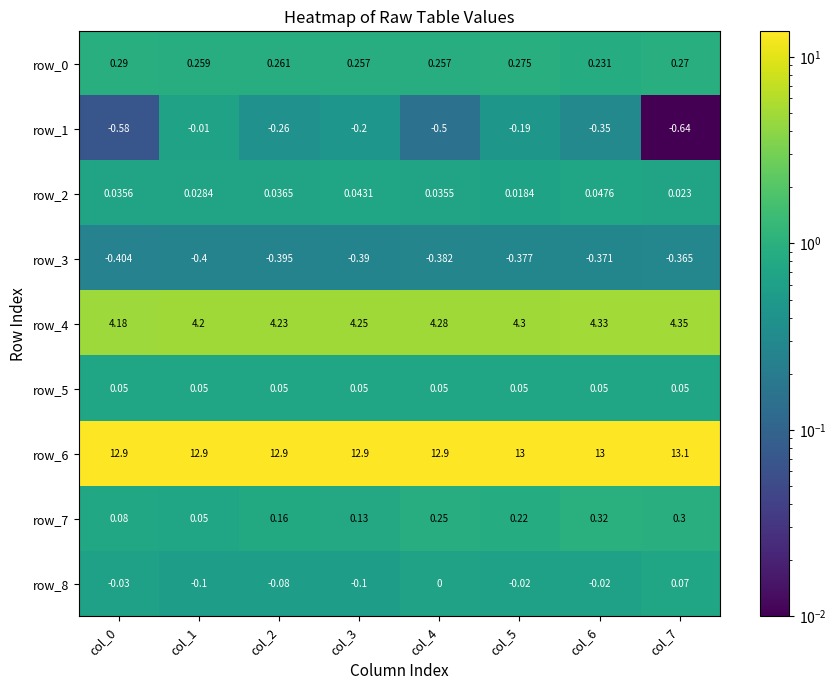

Count the row_2 values in the range 0 to 1.

8